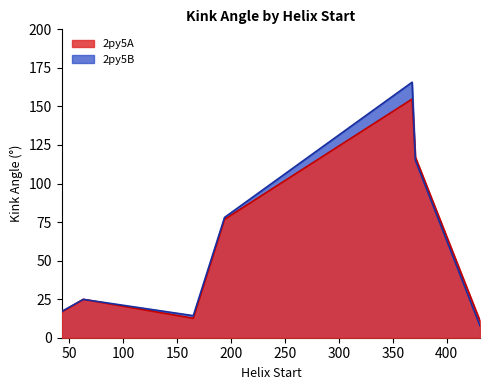

What are all the series names shown in the legend?

2py5A, 2py5B